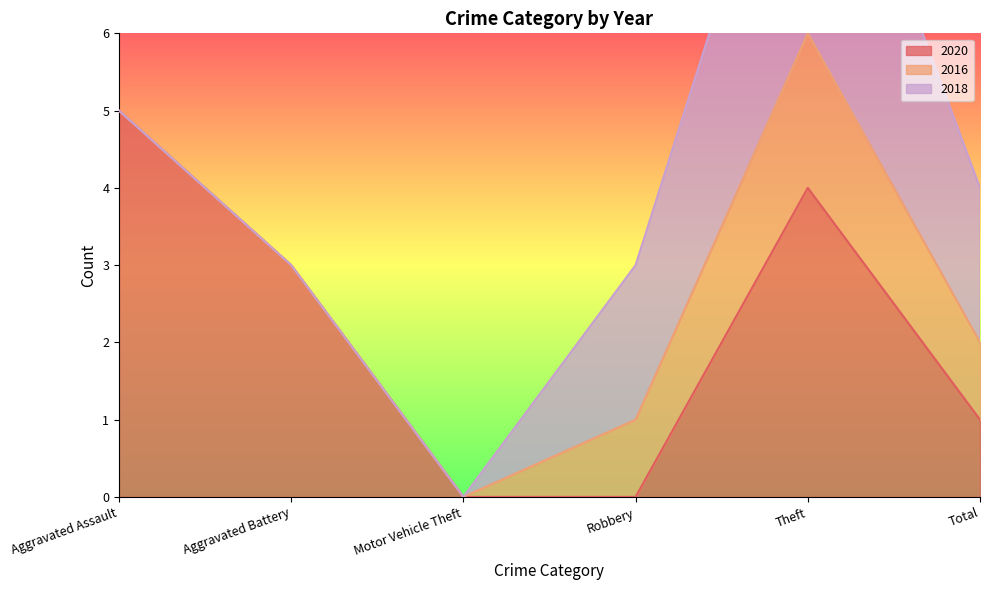

What is the greatest value displayed?

5